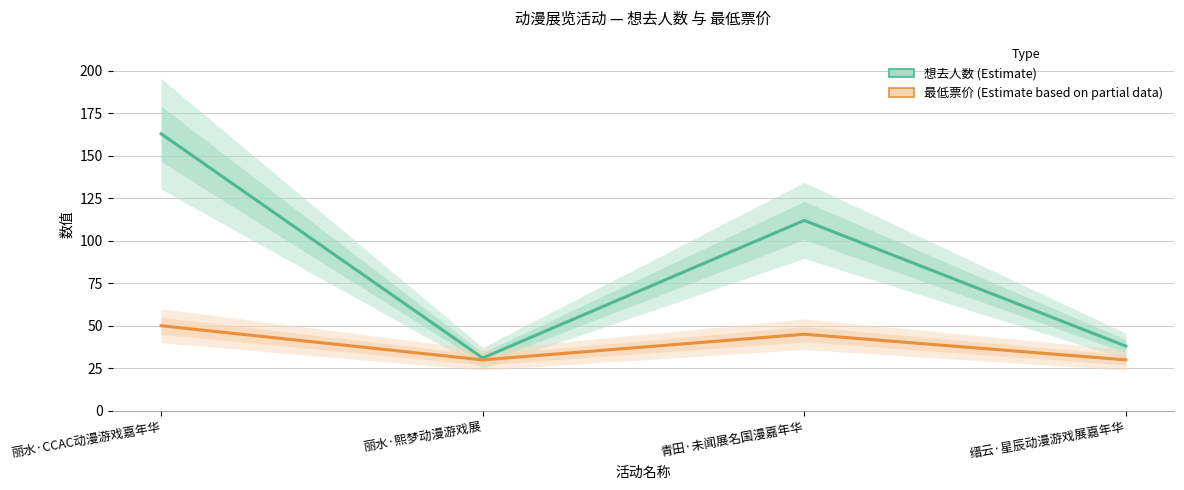

Reading right to left, transcribe all the data shown in this chart.

想去人数 (Estimate): 缙云·星辰动漫游戏展嘉年华=38.0	青田·未闻展名国漫嘉年华=112.0	丽水·熙梦动漫游戏展=31.0	丽水·CCAC动漫游戏嘉年华=163.0
最低票价 (Estimate based on partial data): 缙云·星辰动漫游戏展嘉年华=29.9	青田·未闻展名国漫嘉年华=45.0	丽水·熙梦动漫游戏展=29.9	丽水·CCAC动漫游戏嘉年华=50.0